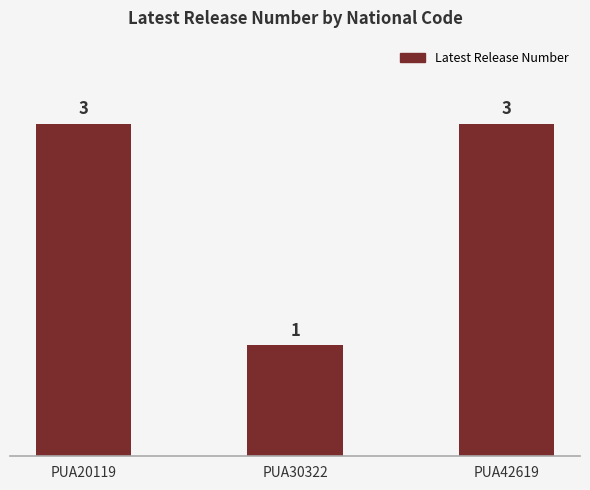

What is the maximum value shown in the chart?

3